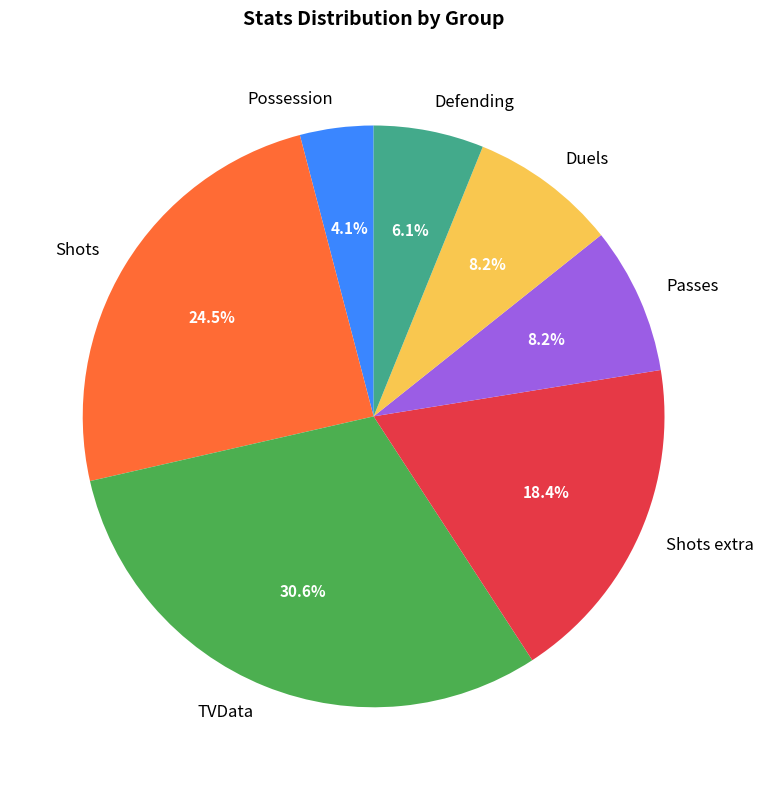

To the nearest percent, what is the average slice percentage?

14%